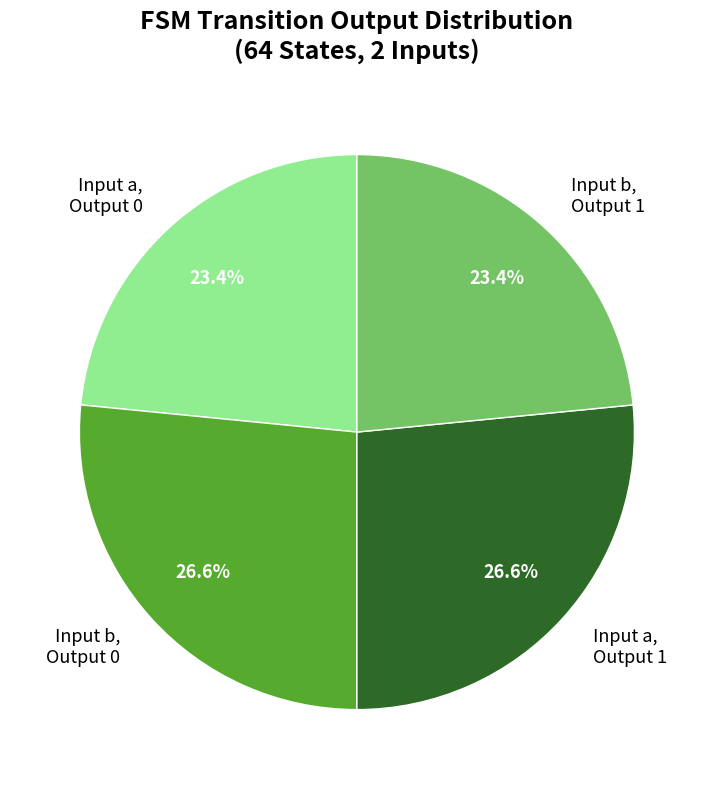

How much of the chart is everything except Input b, Output 0?

73.4%